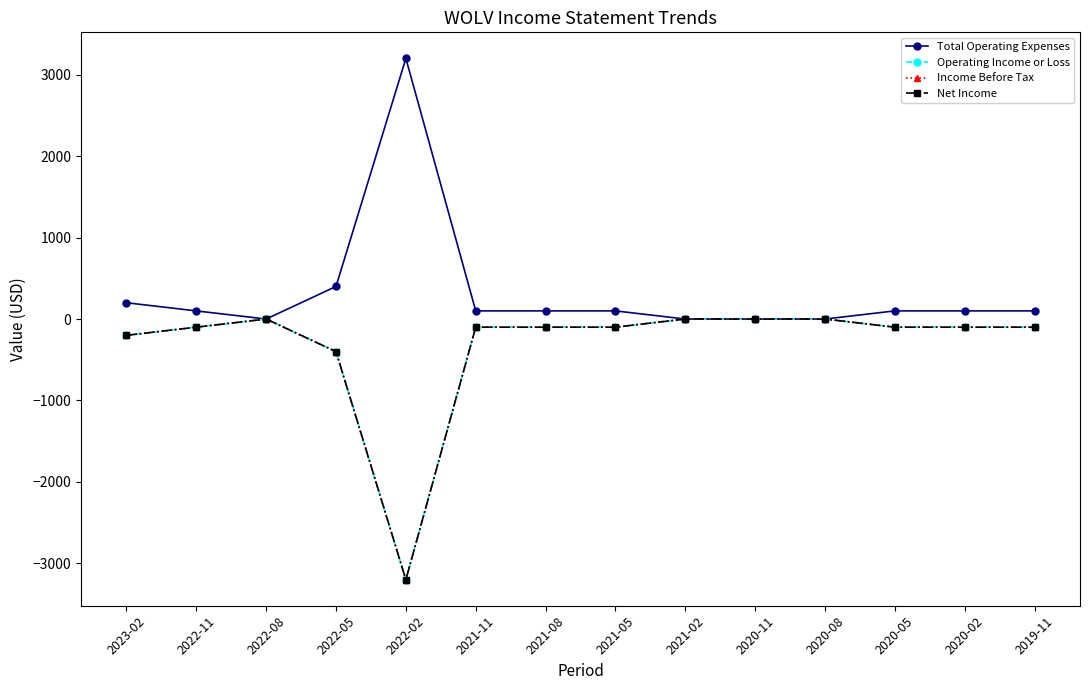

In Net Income, how many points are higher than both neighbors (excluding endpoints)?

1